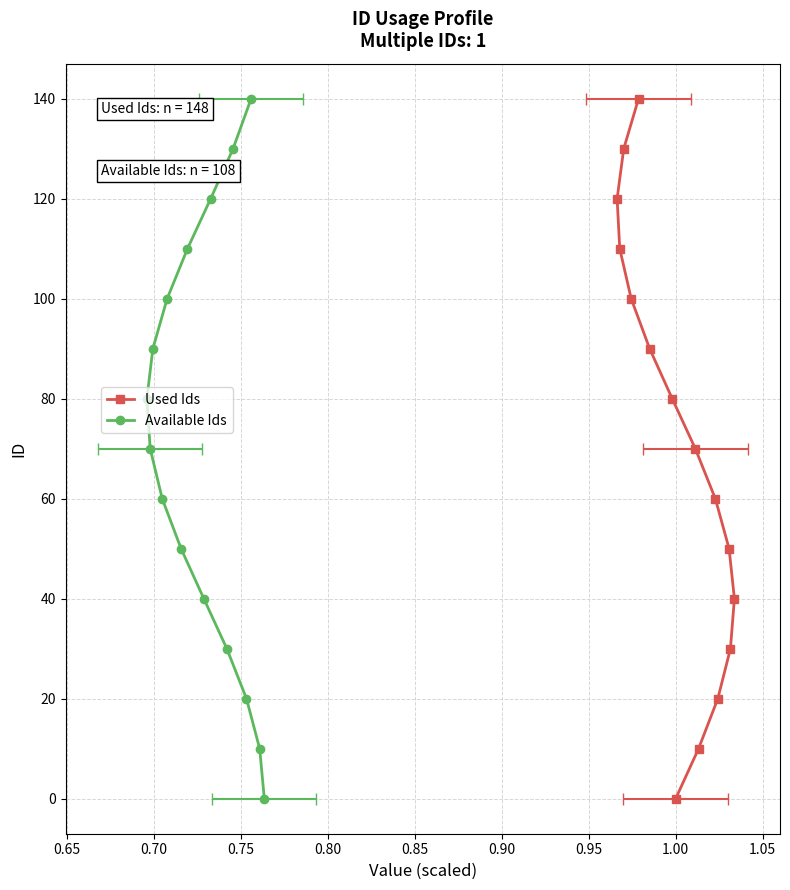

The Available Ids series shows 135 at 1.05. True or false?

False